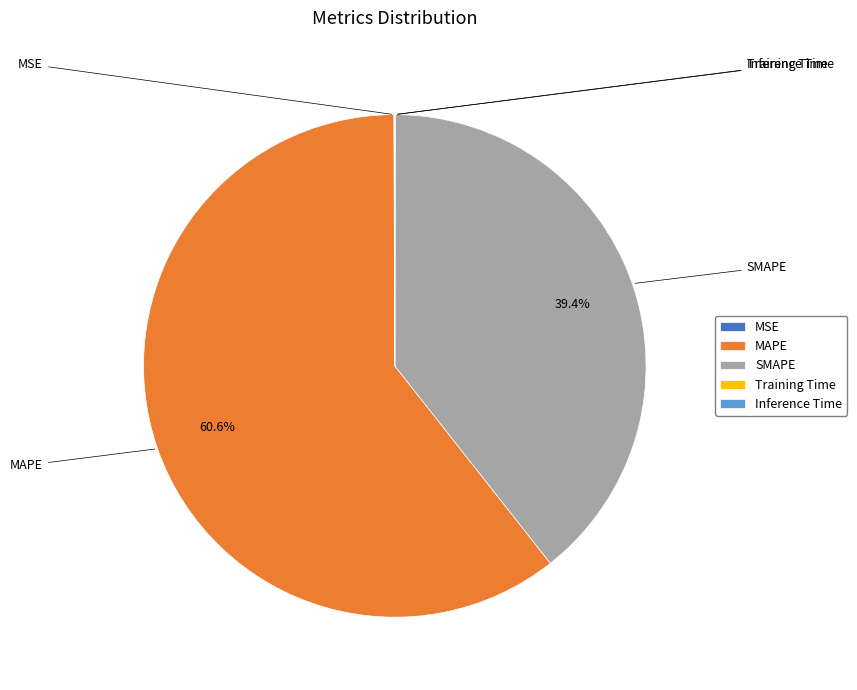

Which category accounts for the majority?

MAPE